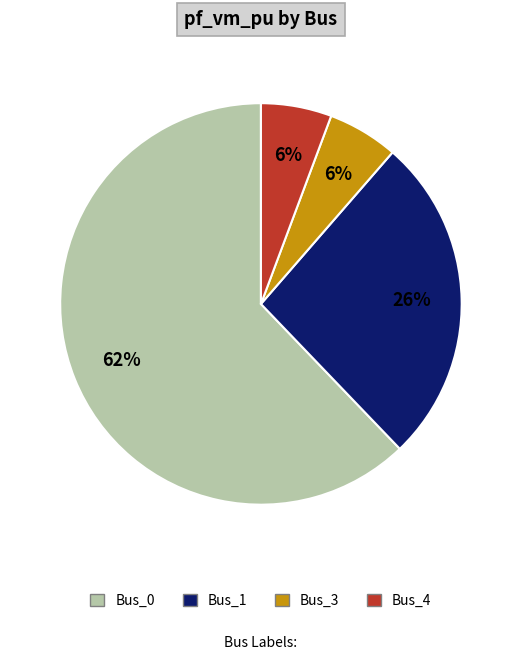

To the nearest percent, what is the average slice percentage?

25%